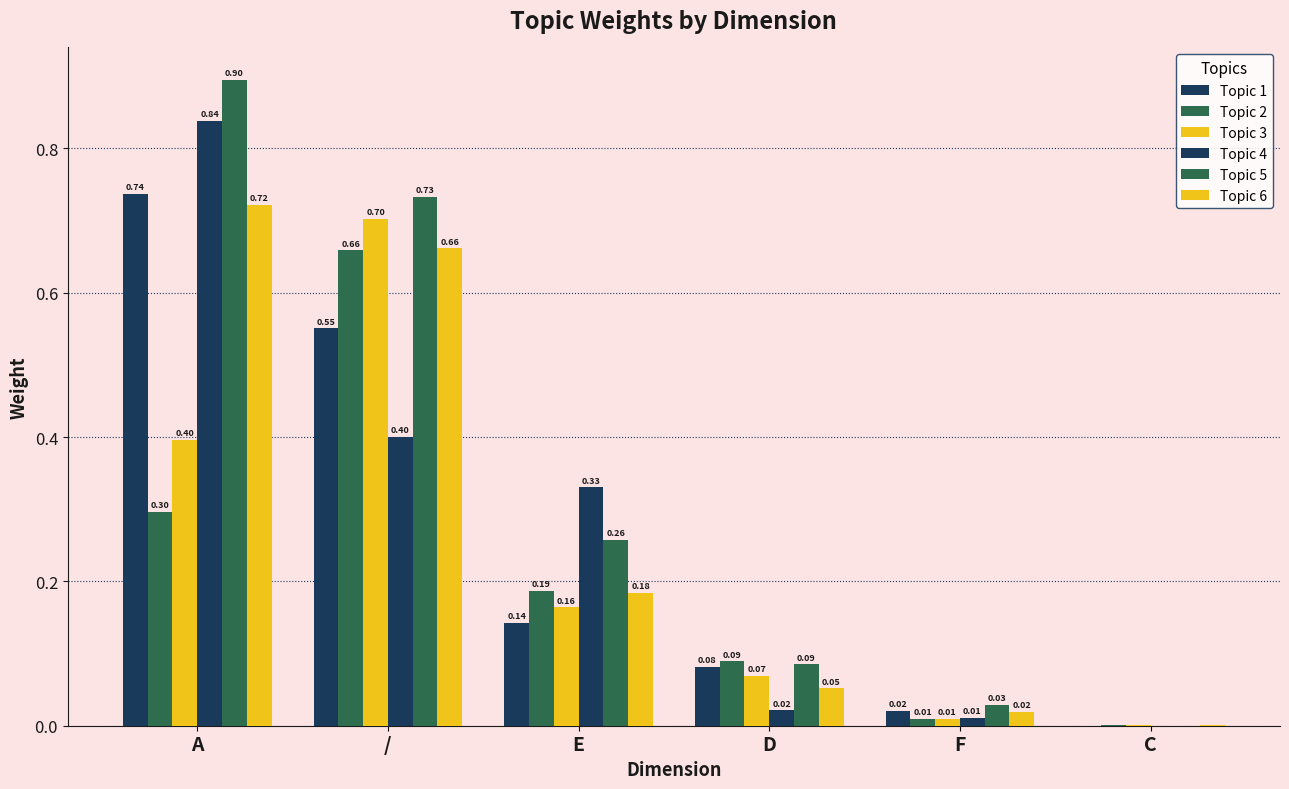

At which label is Topic 6 closest to 0?

C